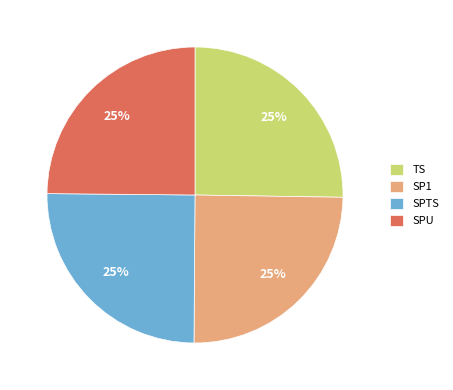

To the nearest percent, what is the combined percentage of SPU and TS?

50%